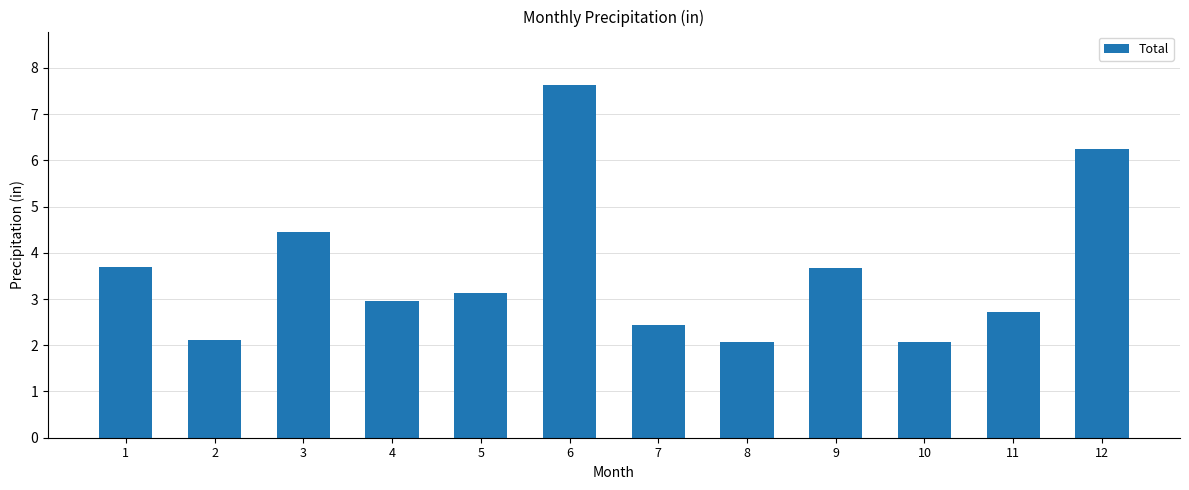

How many bars are there in total?

12